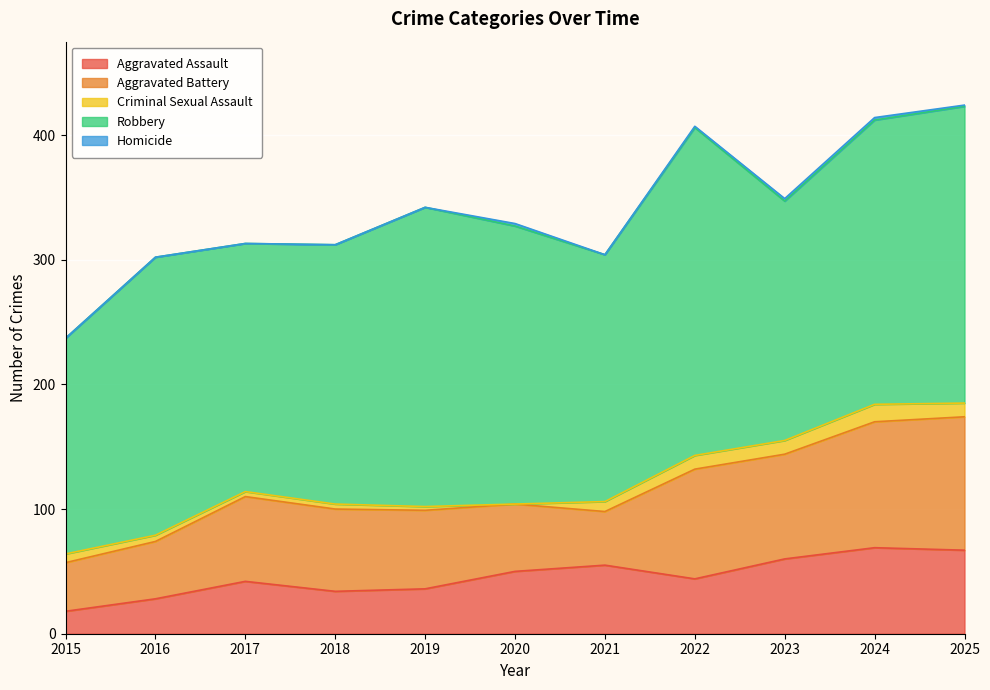

What is the spread (max minus min) of values at 2018?

208